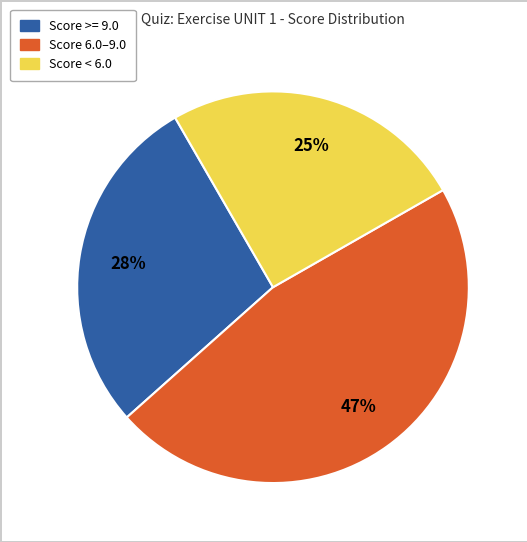

Is there any slice that represents more than half of the pie?

No